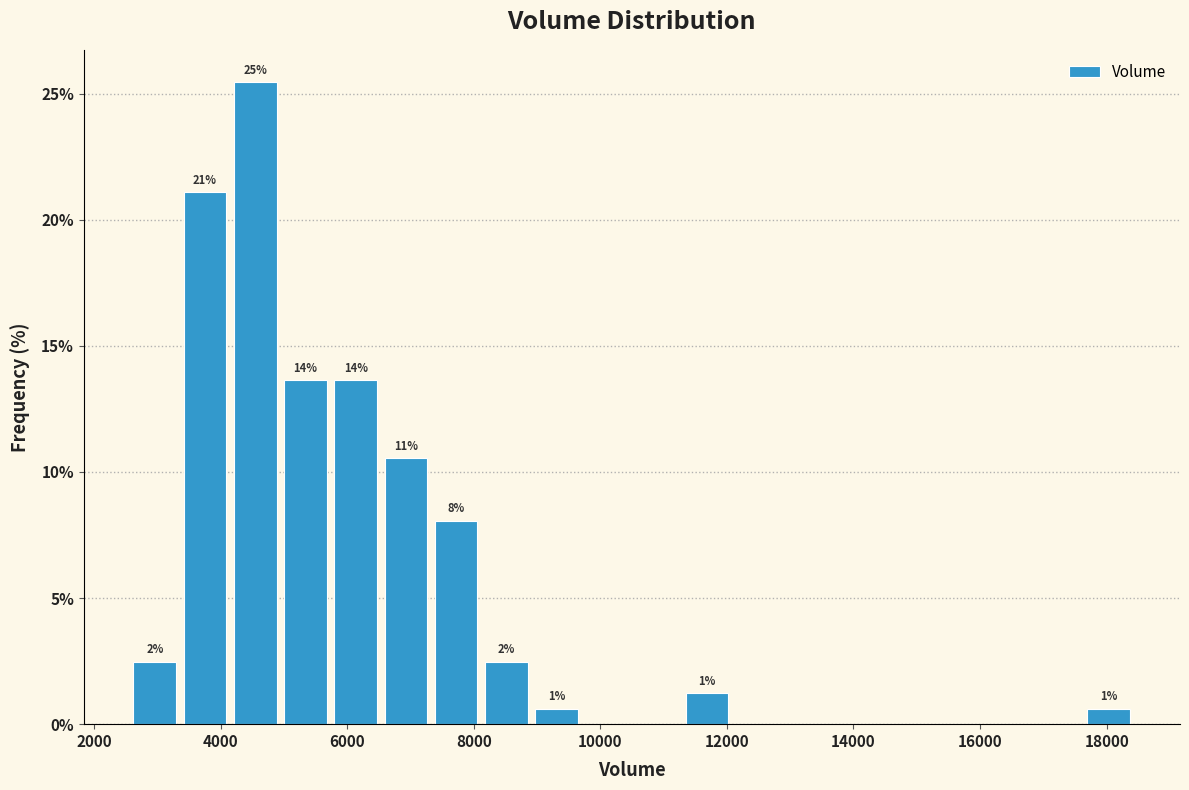

Around what value on the x-axis is the tallest bar? Give the approximate position of its centre, as read against the axis.

4600